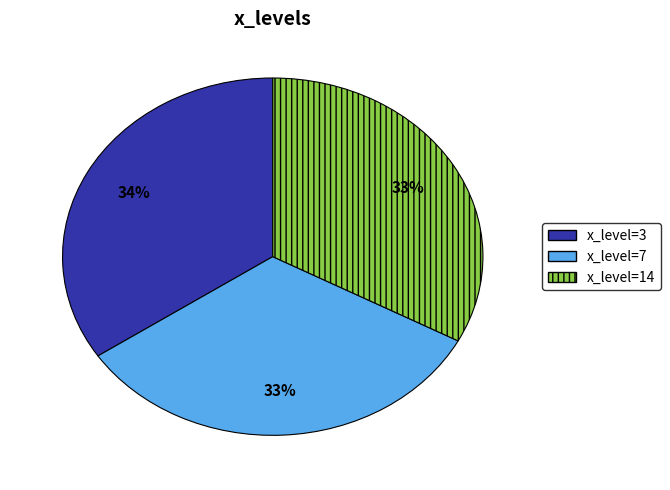

True or false: x_level=7 accounts for 27% of the total.

False